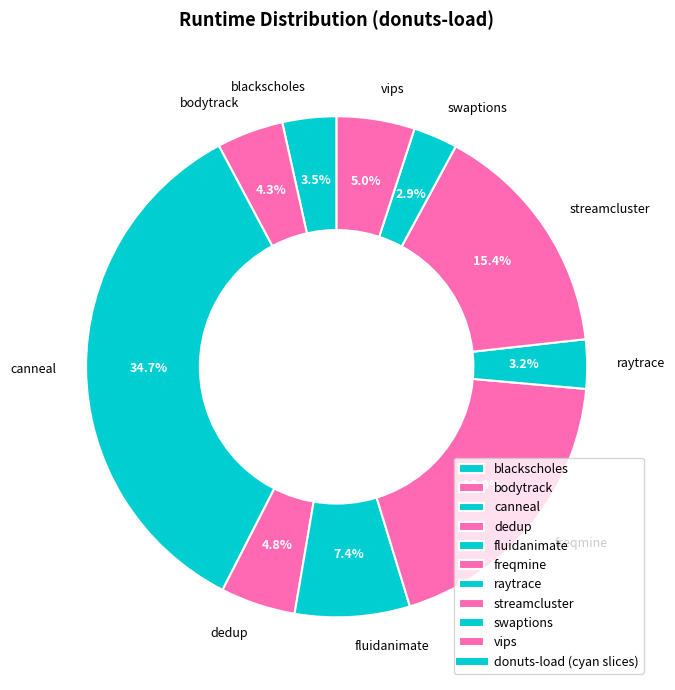

Does any single category account for the majority?

No